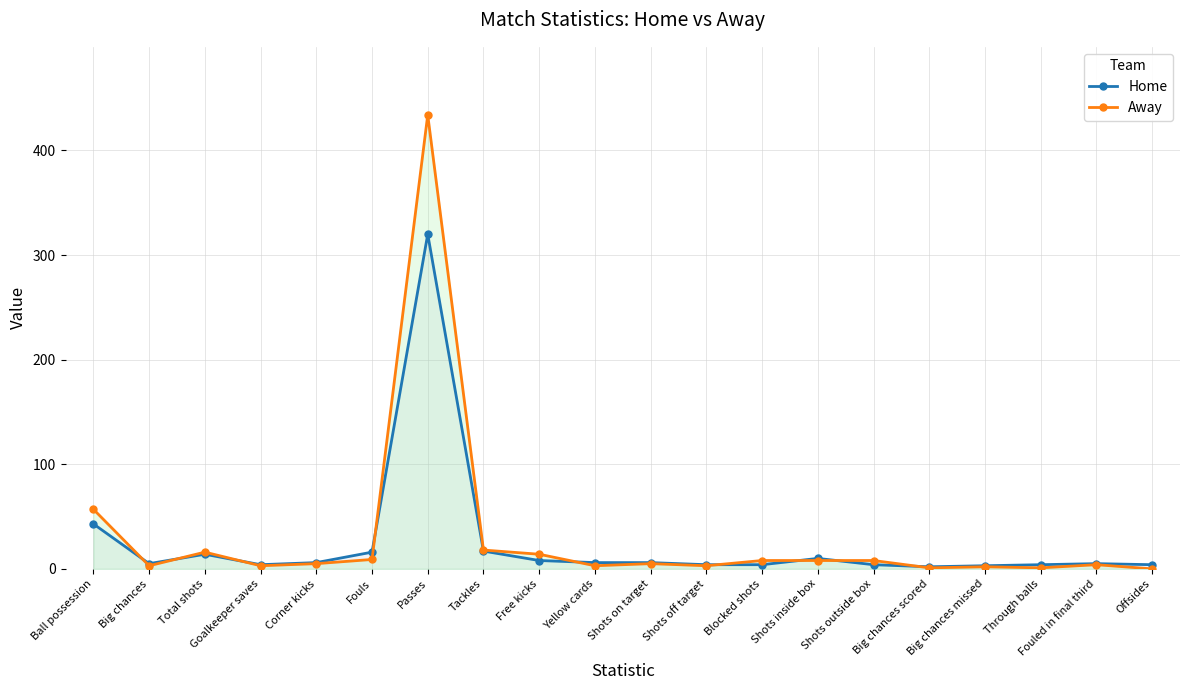

List the series in order of their peak value, highest first.

Away, Home